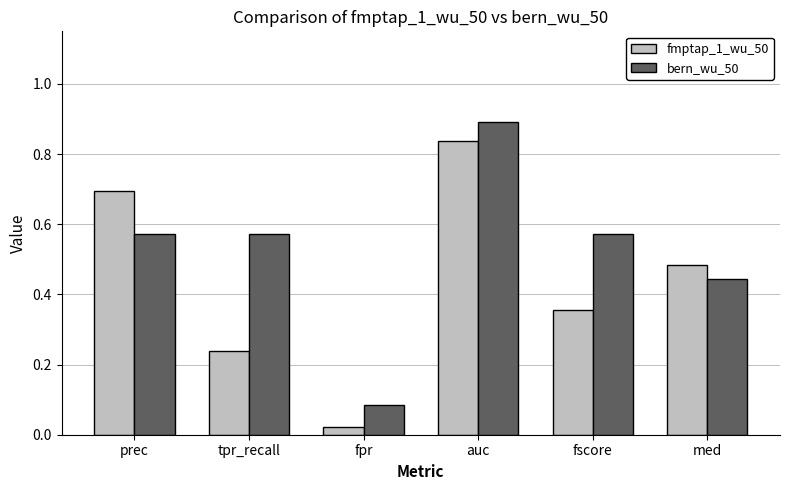

The value of fmptap_1_wu_50 at auc is 1.1. True or false?

False